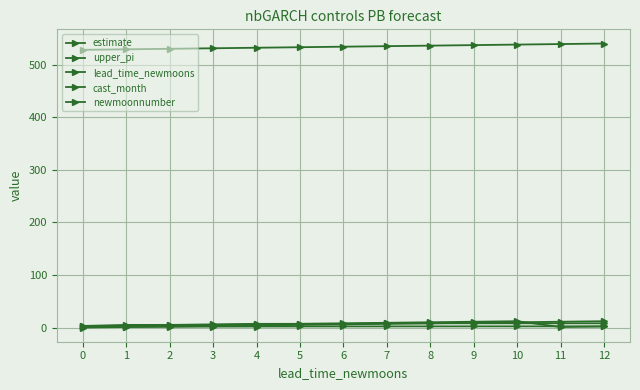

At which label does lead_time_newmoons reach its peak?

12